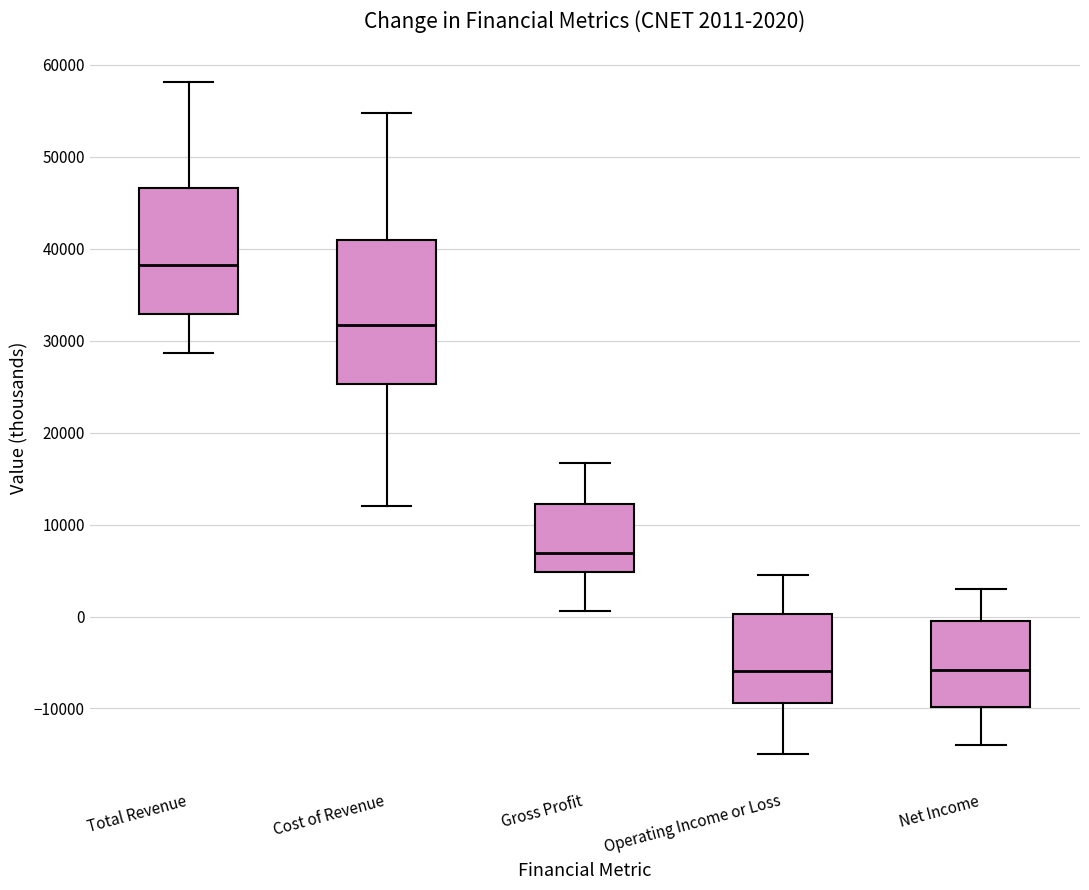

Which box's median line is the highest?

Total Revenue